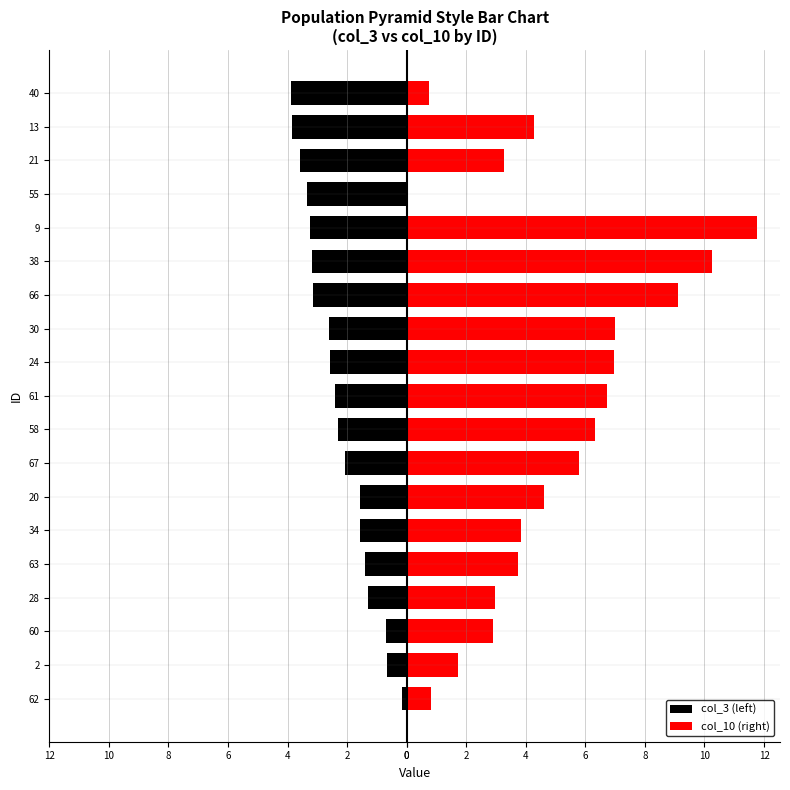

What are all the series names shown in the legend?

col_3 (left), col_10 (right)